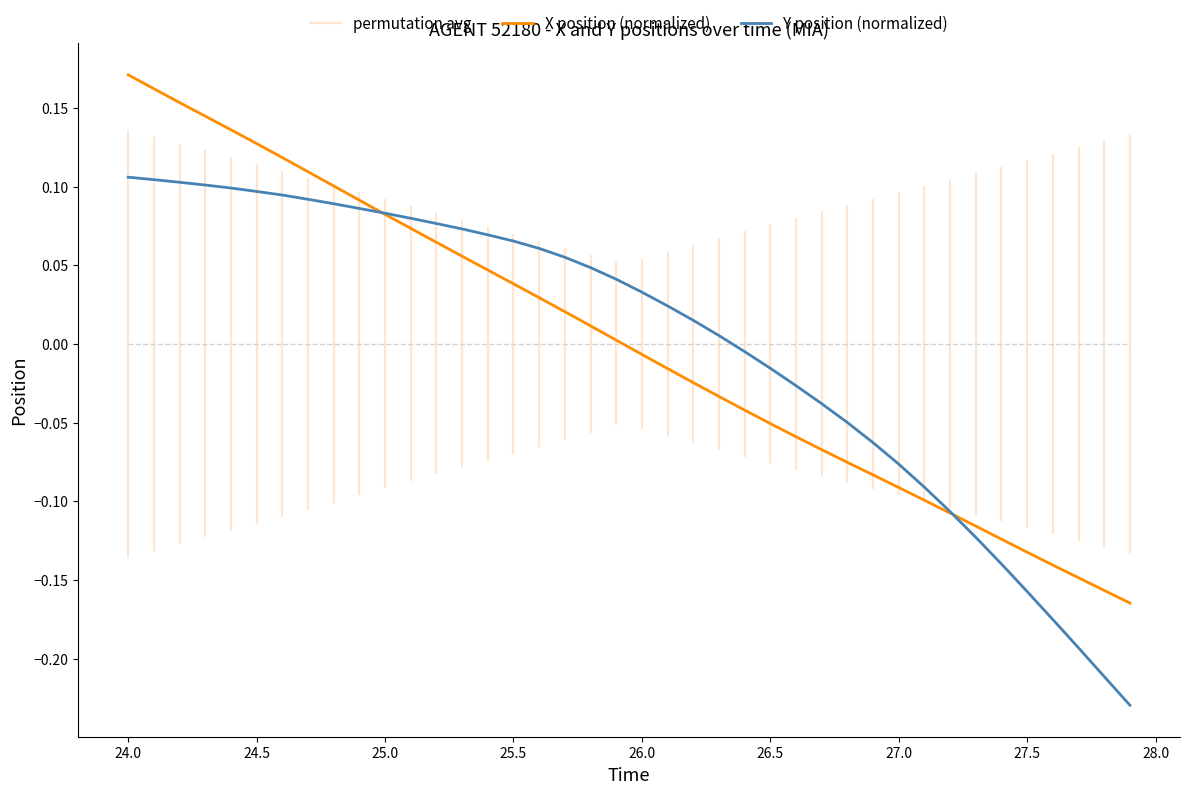

True or false: Y and X cross at least once.

True